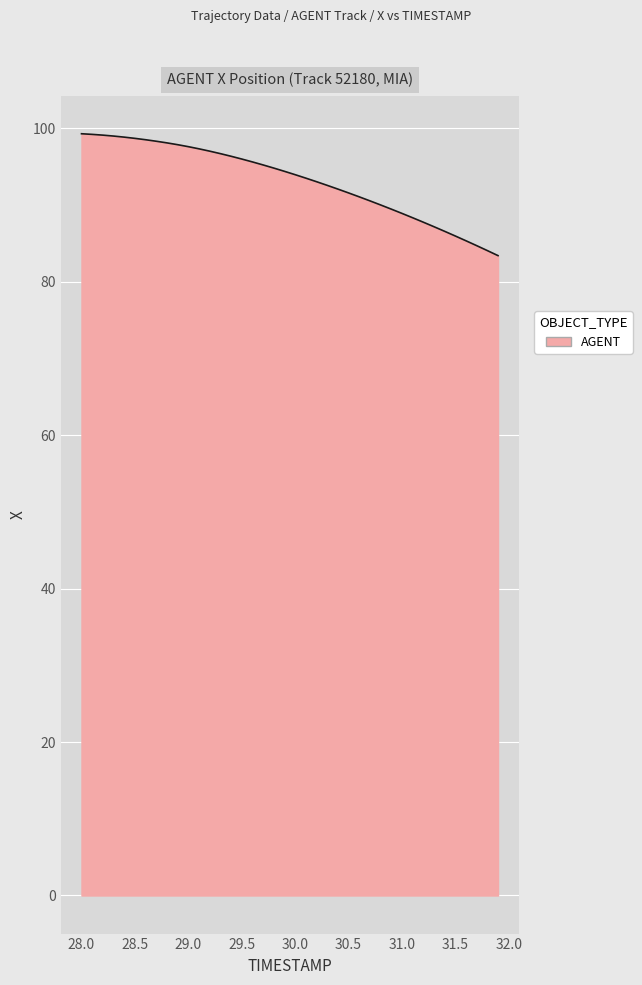

What is the minimum value shown in the chart?

83.4